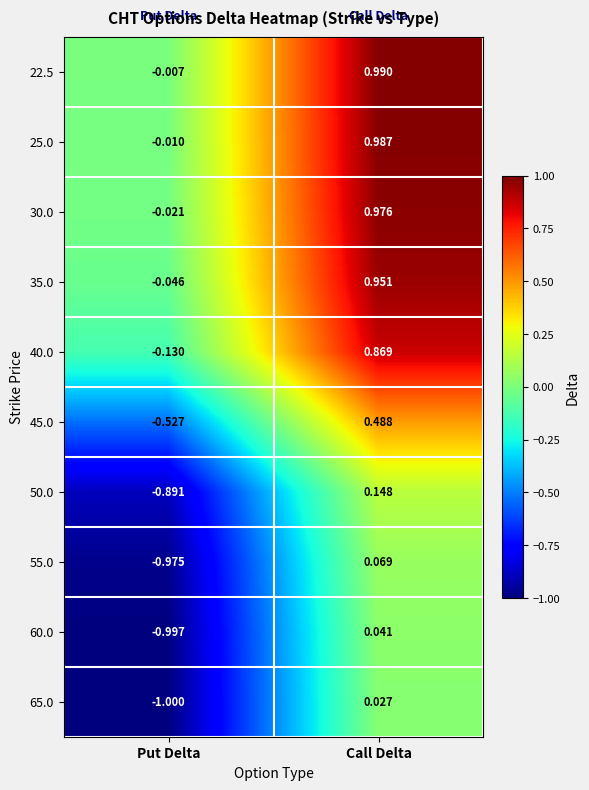

At Call Delta, list the series in order from largest to smallest.

22.5, 25.0, 30.0, 35.0, 40.0, 45.0, 50.0, 55.0, 60.0, 65.0